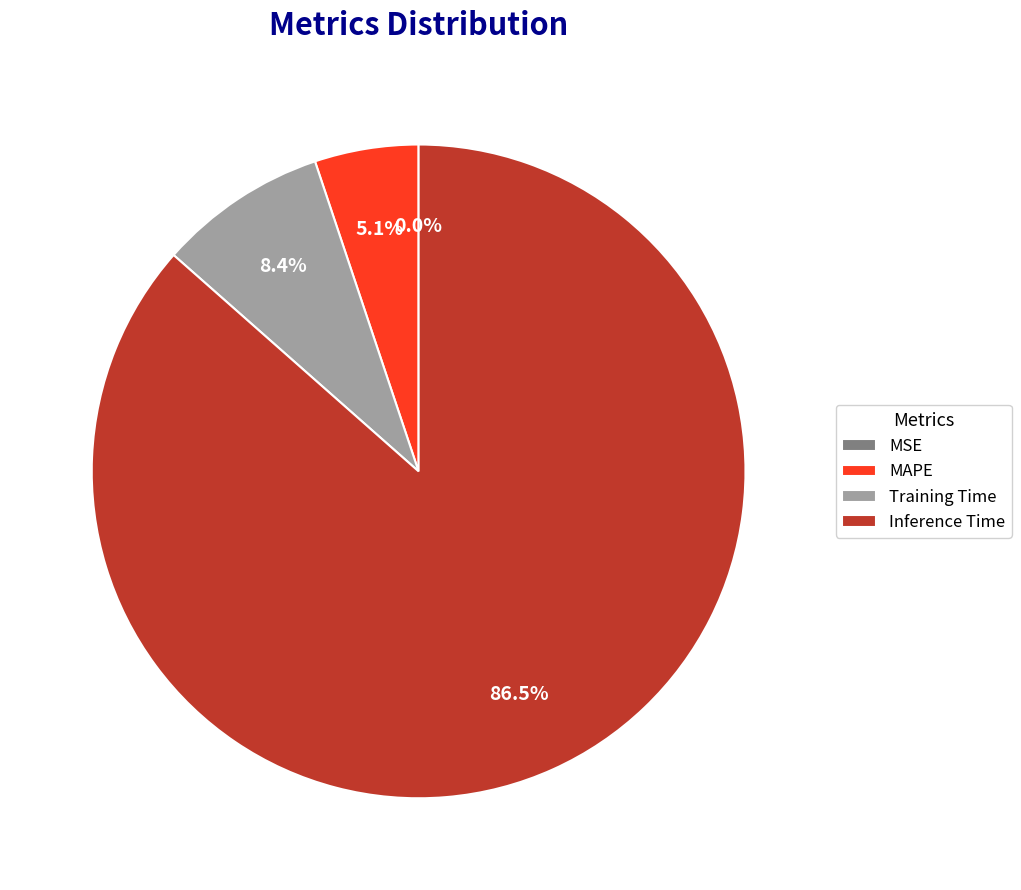

Which slice is the largest?

Inference Time